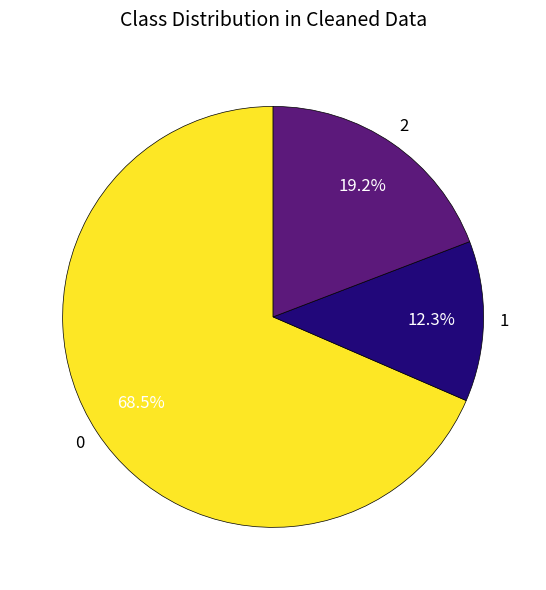

Is there a majority slice in this chart?

Yes